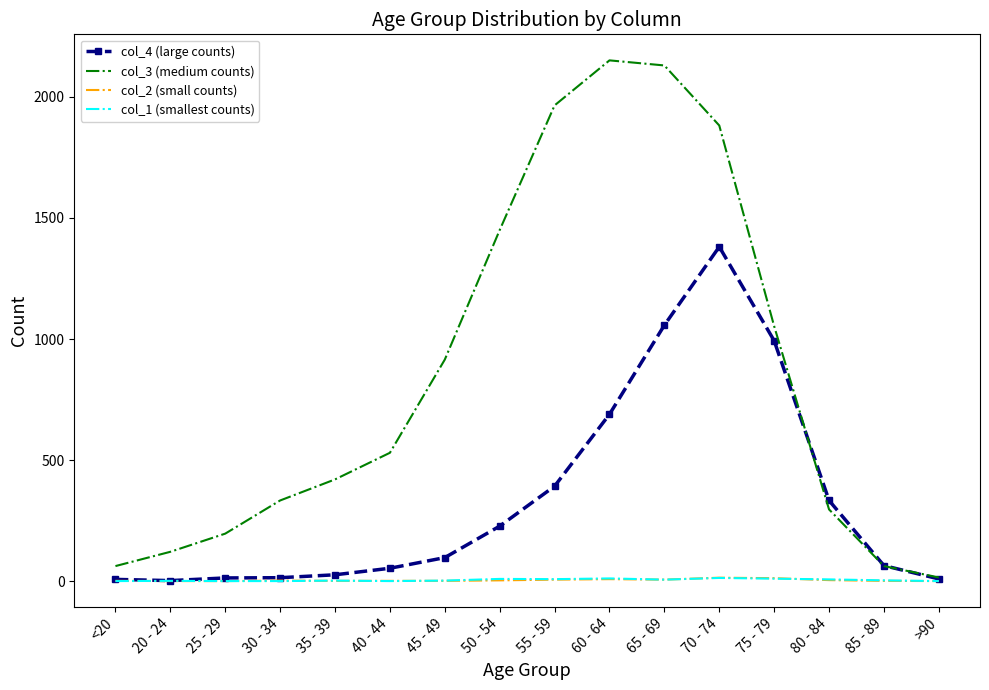

Is it true that col_2 (small counts) equals 1 at 85 - 89?

True